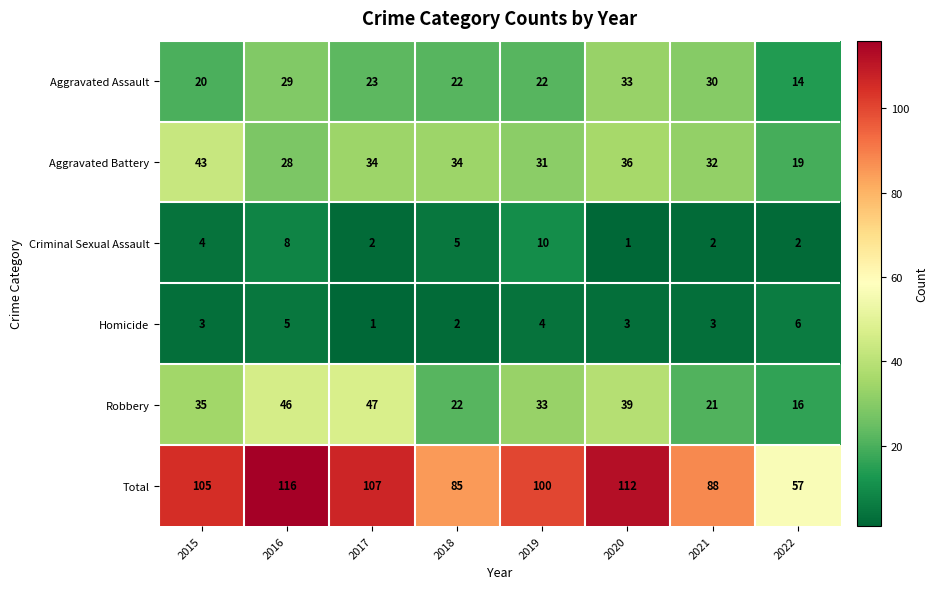

What is the spread (max minus min) of values at 2018?

83